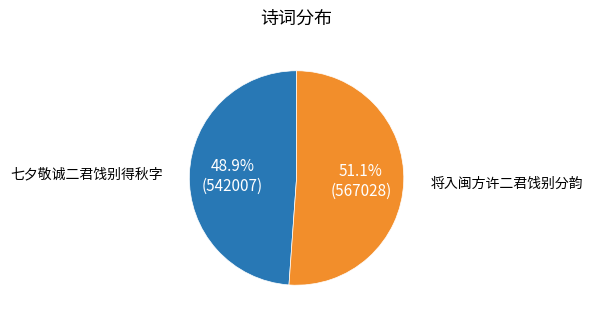

To the nearest percent, what is the difference between the 将入闽方许二君饯别分韵 and 七夕敬诚二君饯别得秋字 slice percentages?

2%